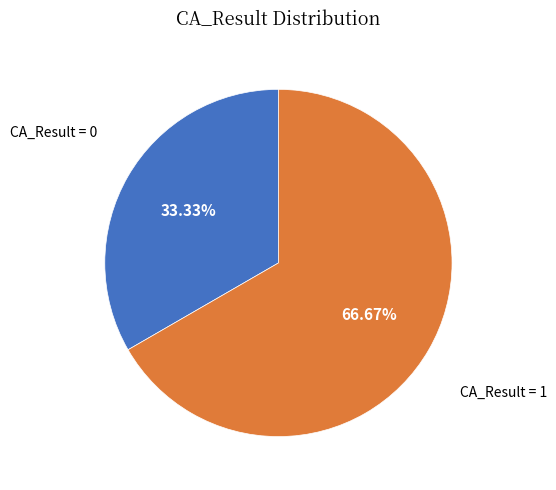

How many segments does this pie chart have?

2